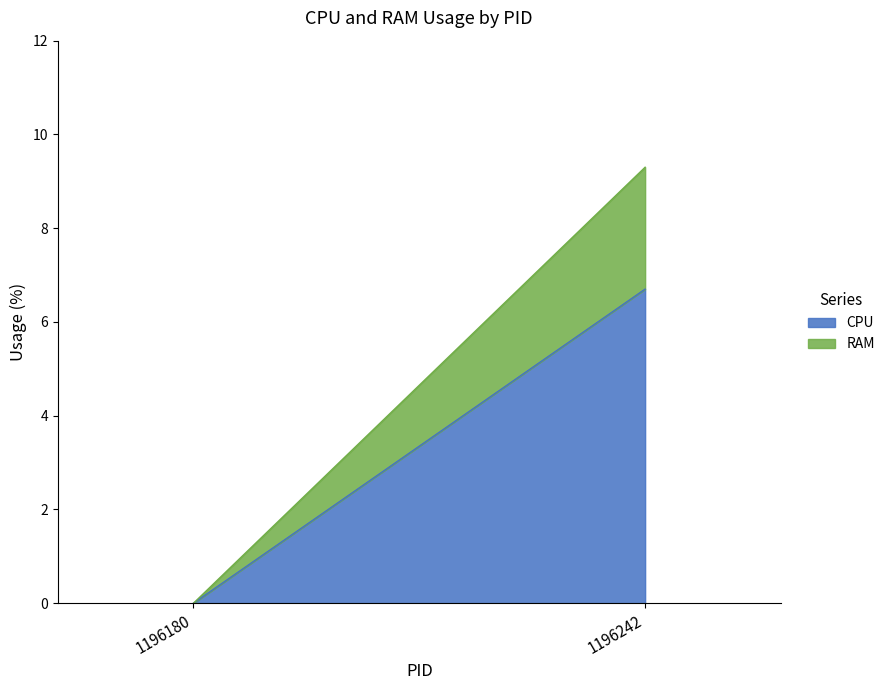

At which label is RAM closest to 1?

1196180